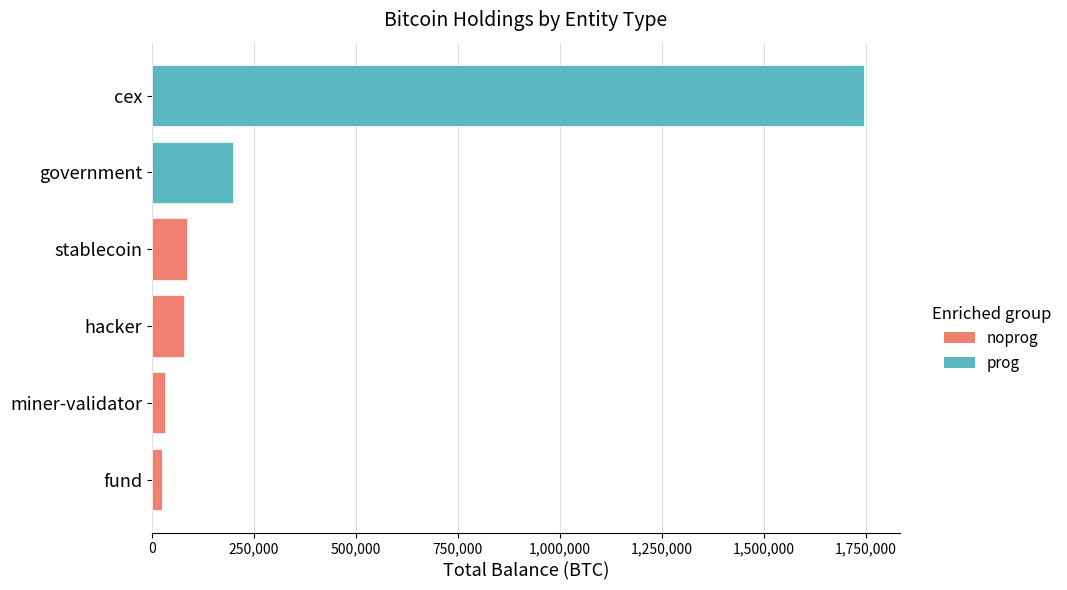

What is the highest value of the prog series?

1747156.9